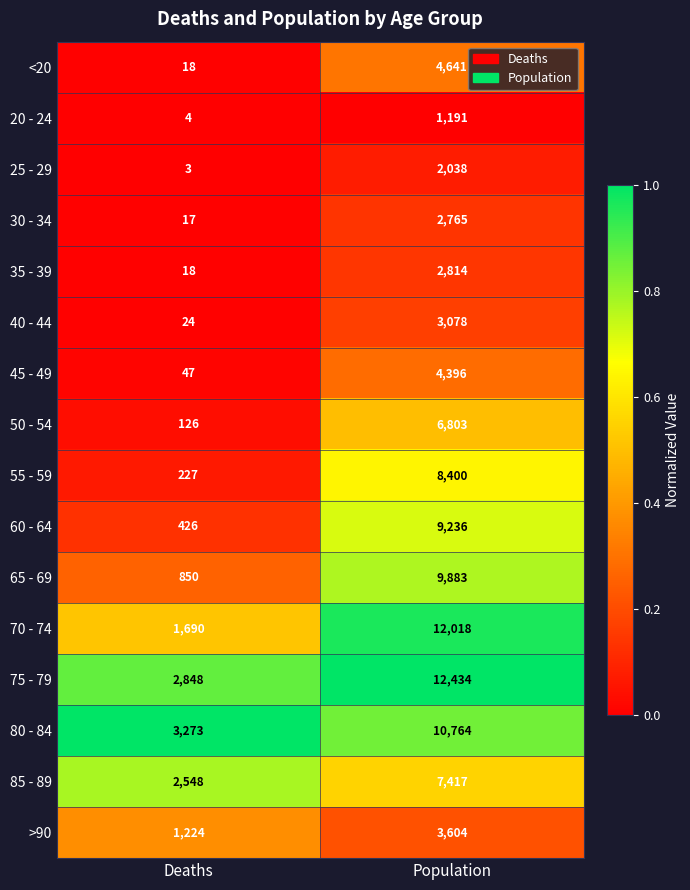

Is it true that 40 - 44 equals 3078 at Population?

True